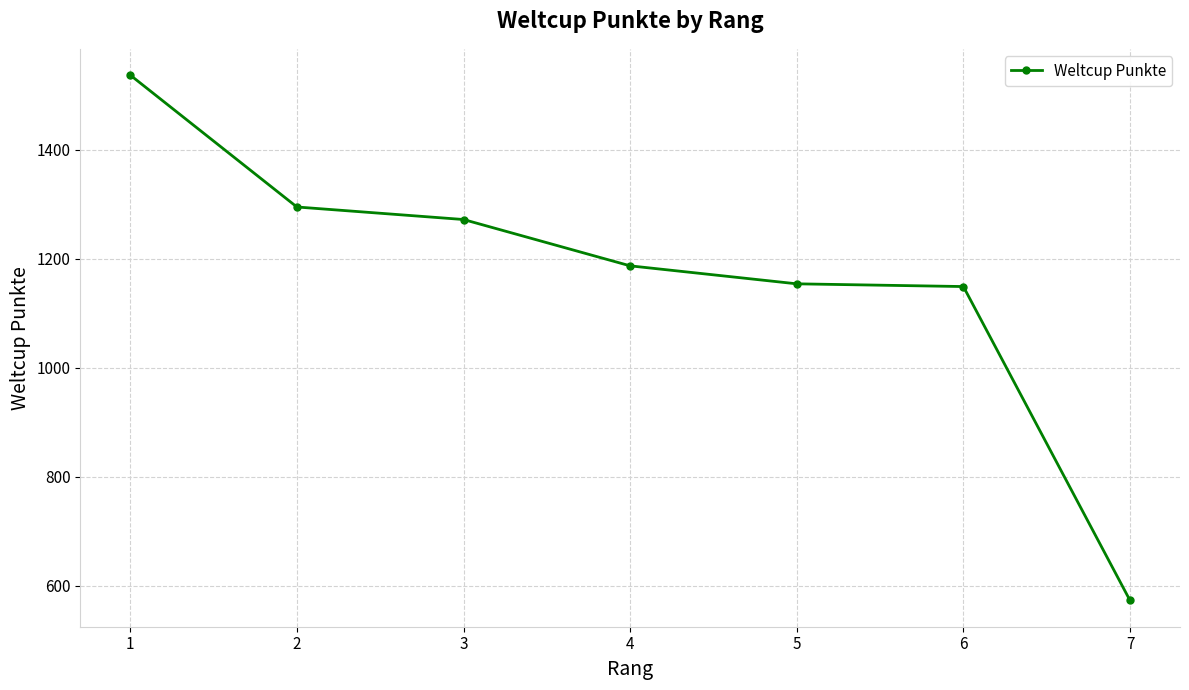

What is the maximum value shown in the chart?

1537